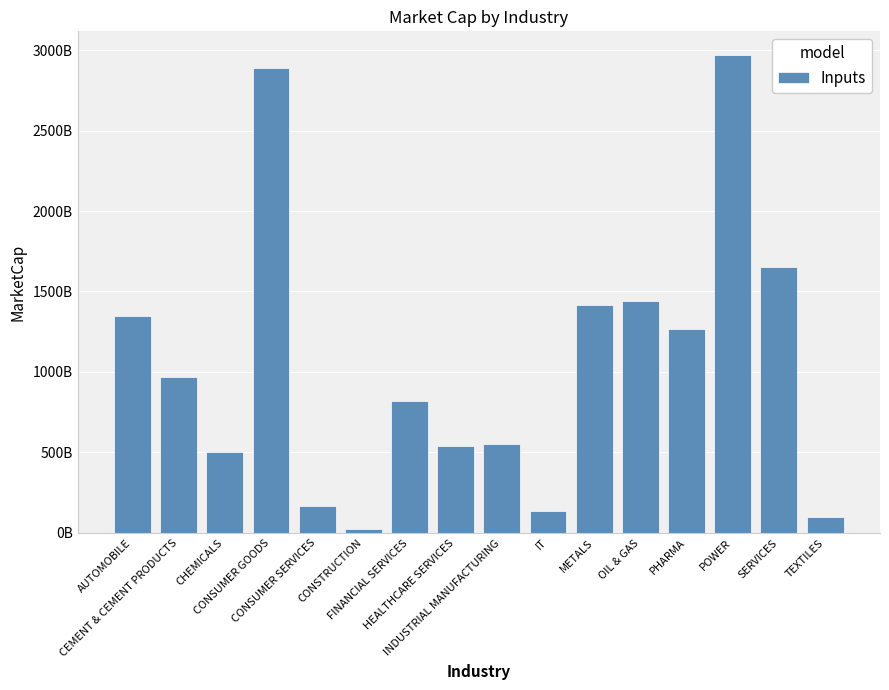

What is the greatest value displayed?

2967849098217